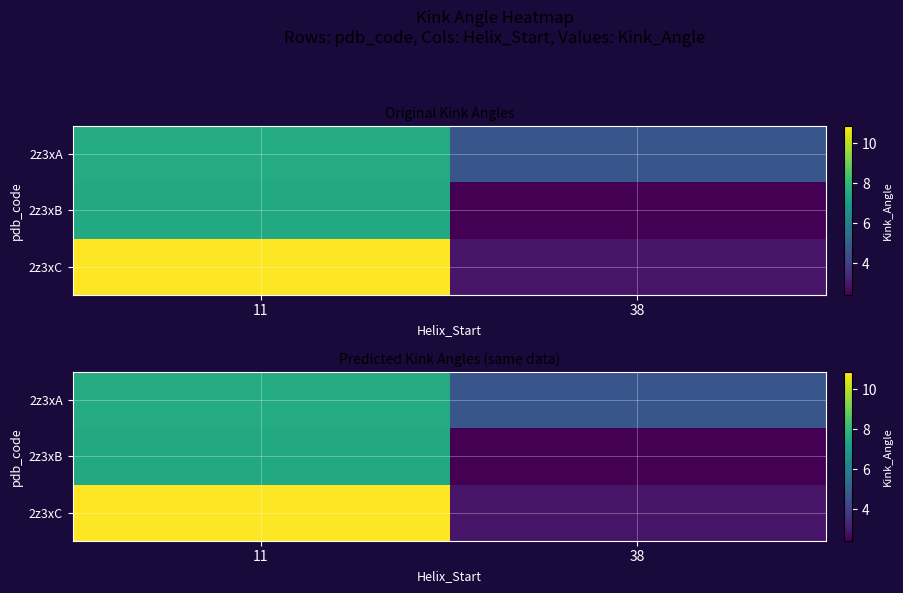

Where does the 2z3xC series first go above 10?

11